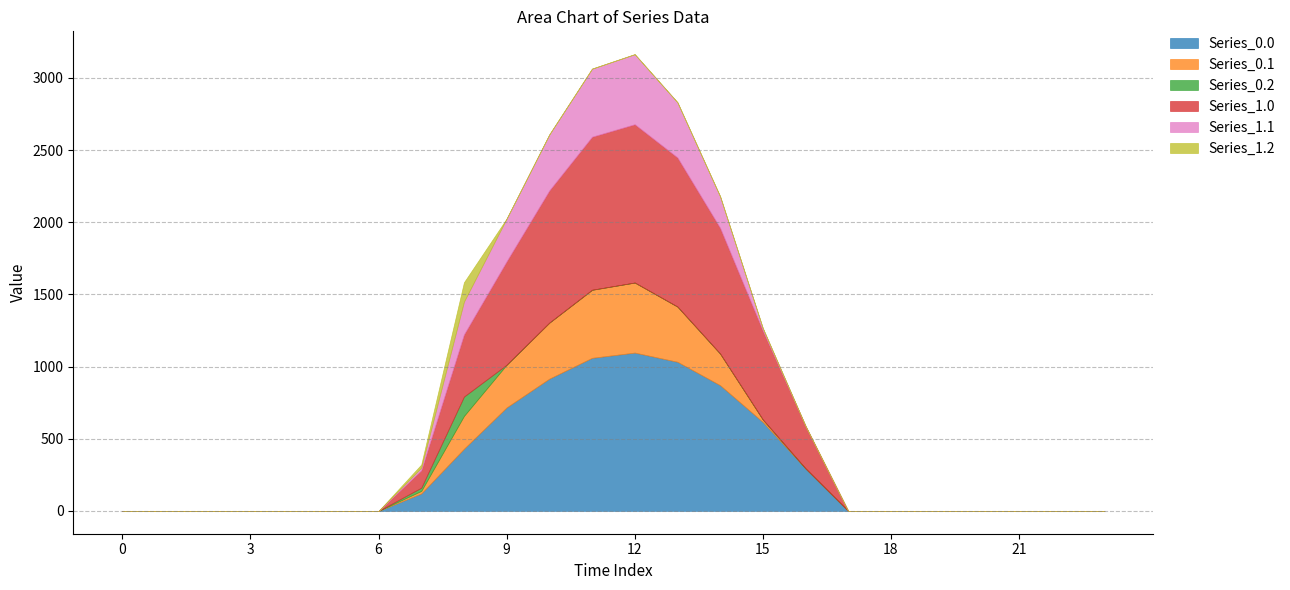

Reading left to right, transcribe all the data shown in this chart.

Series_0.0: 0.0	0.0	0.0	0.0	0.0	0.0	0.0	120.6	430.3	716.9	916.2	1060.3	1096.7	1032.9	870.6	615.9	294.5	0.0	0.0	0.0	0.0	0.0	0.0	0.0
Series_0.1: 0.0	0.0	0.0	0.0	0.0	0.0	0.0	17.7	227.5	295.9	388.1	471.7	485.4	382.7	219.2	17.3	0.0	0.0	0.0	0.0	0.0	0.0	0.0	0.0
Series_0.2: 0.0	0.0	0.0	0.0	0.0	0.0	0.0	22.3	134.2	0.0	0.0	0.0	0.0	0.0	0.0	0.0	0.0	0.0	0.0	0.0	0.0	0.0	0.0	0.0
Series_1.0: 0.0	0.0	0.0	0.0	0.0	0.0	0.0	120.6	430.3	716.9	916.2	1060.3	1096.7	1032.9	870.6	615.9	294.5	0.0	0.0	0.0	0.0	0.0	0.0	0.0
Series_1.1: 0.0	0.0	0.0	0.0	0.0	0.0	0.0	17.7	227.5	295.9	388.1	471.7	485.4	382.7	219.2	17.3	0.0	0.0	0.0	0.0	0.0	0.0	0.0	0.0
Series_1.2: 0.0	0.0	0.0	0.0	0.0	0.0	0.0	22.3	134.2	0.0	0.0	0.0	0.0	0.0	0.0	0.0	0.0	0.0	0.0	0.0	0.0	0.0	0.0	0.0